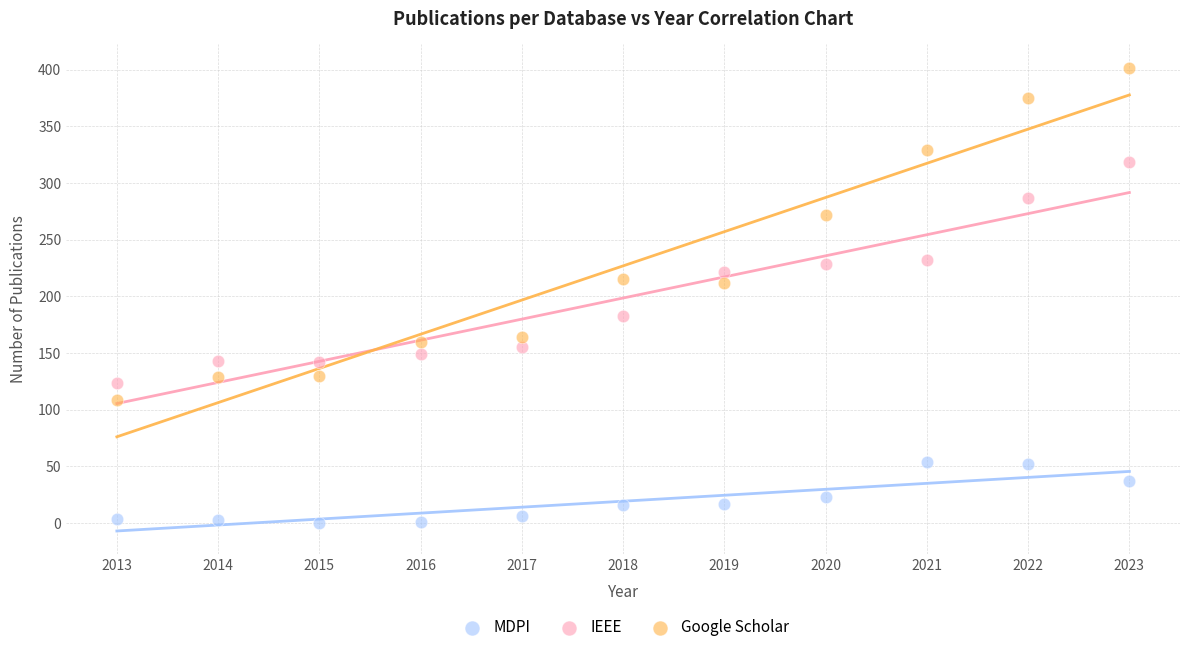

In the Google Scholar series, what Y value is closest to 255?

272